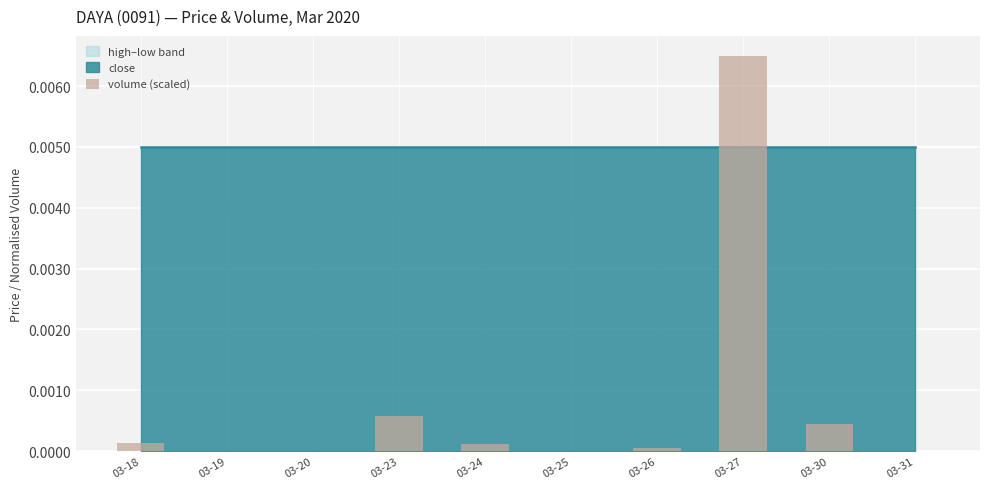

Which category has the highest value across all series?

03-27